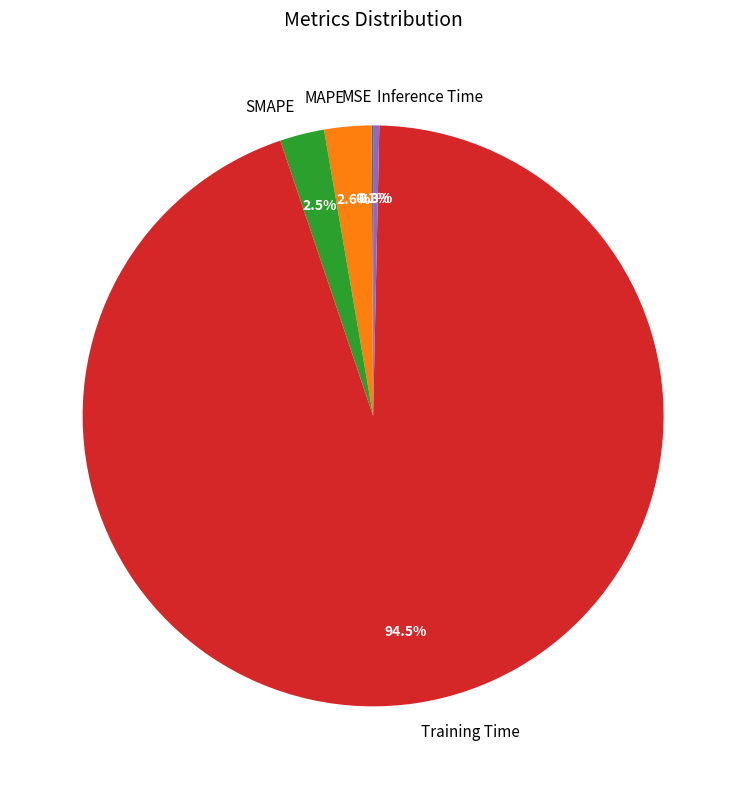

Which slice is the largest?

Training Time